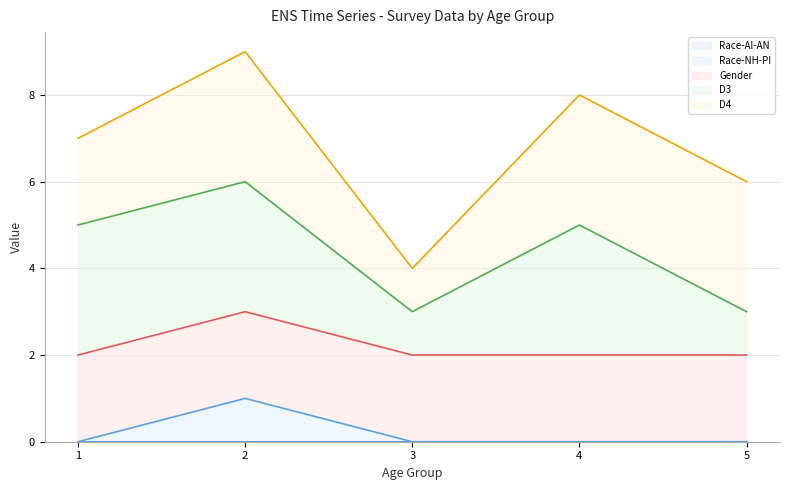

At which category does D3 line reach its first local peak?

2